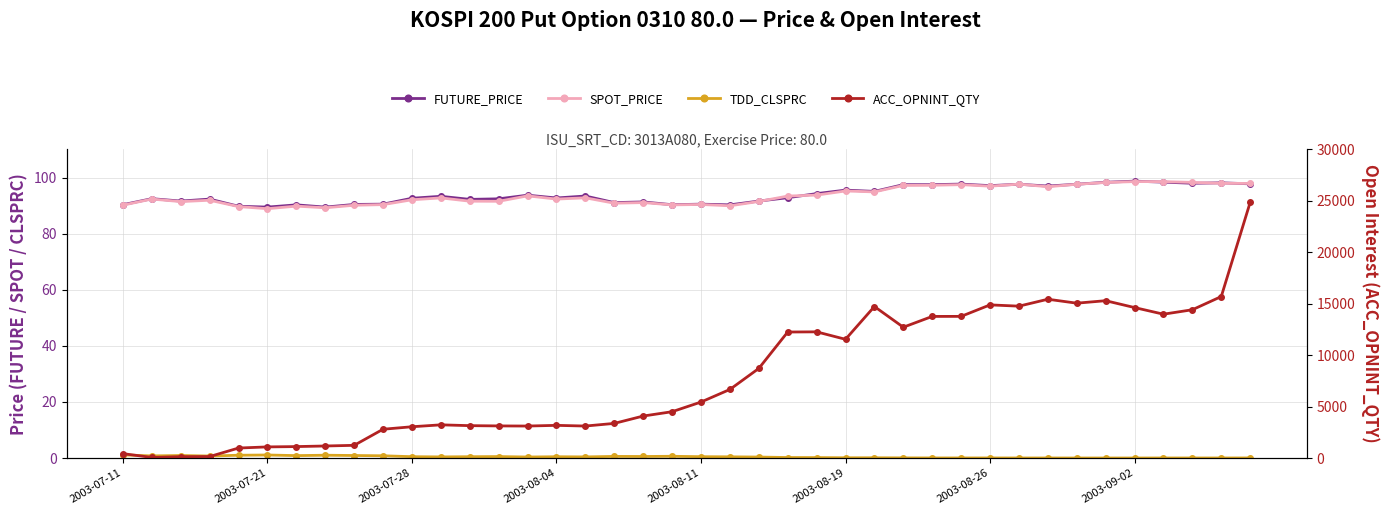

At which category is the sum across all series the highest?

39